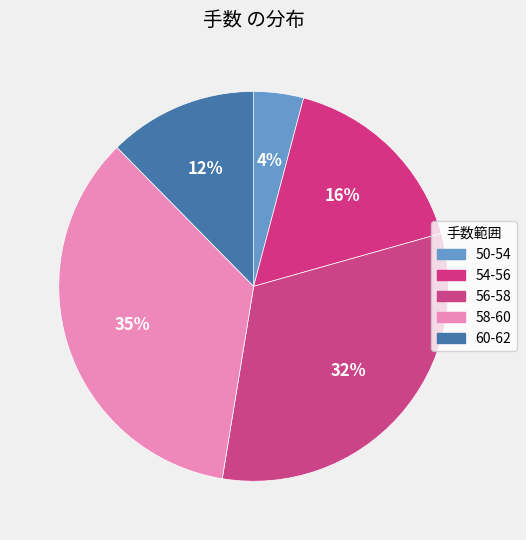

Does any single category account for the majority?

No